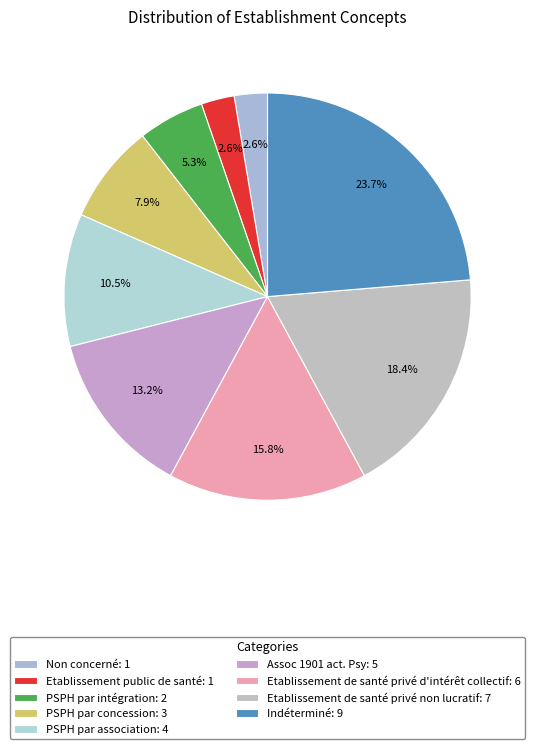

Count the number of slices in the pie.

9